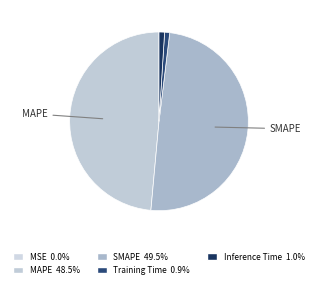

Is there any slice that represents more than half of the pie?

No